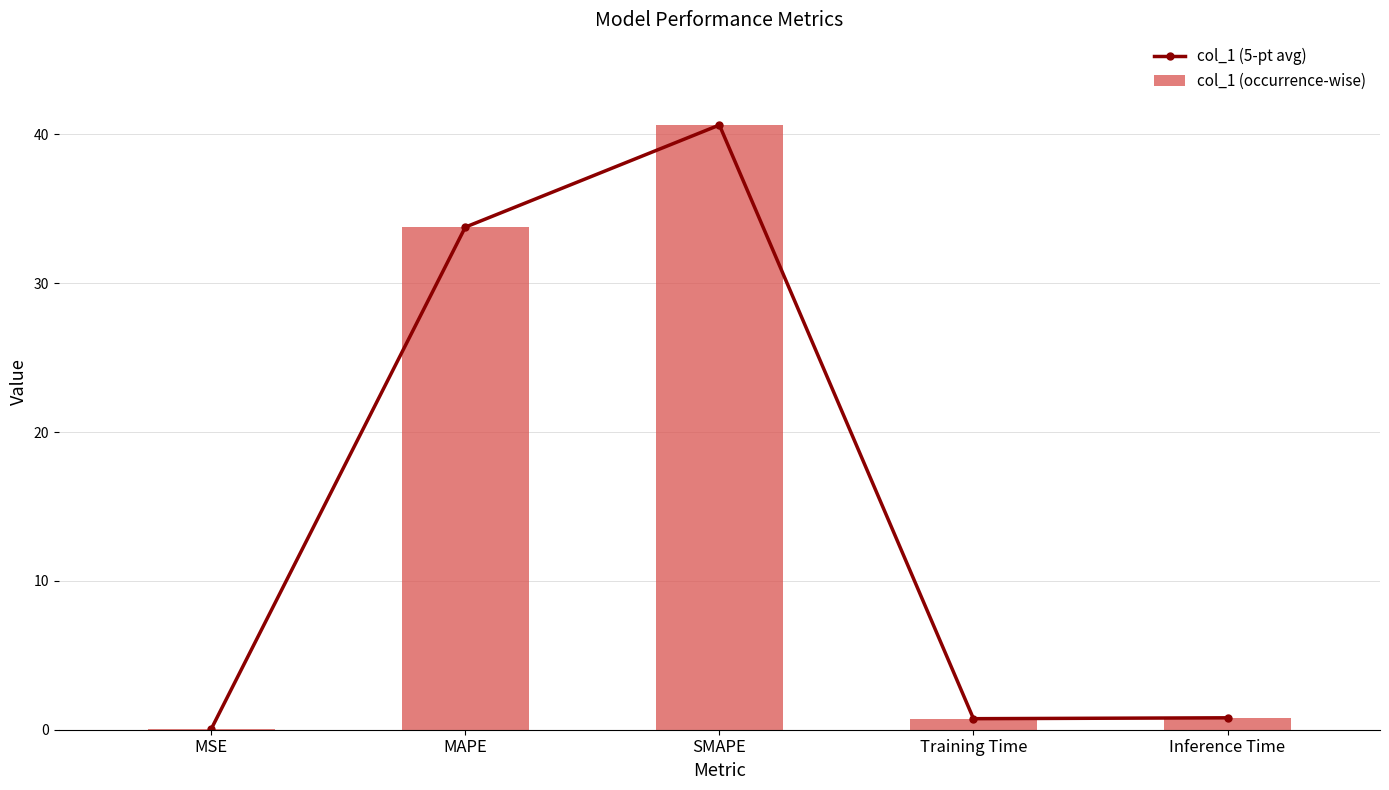

Where is col_1 (occurrence-wise) nearest to the value 20?

MAPE